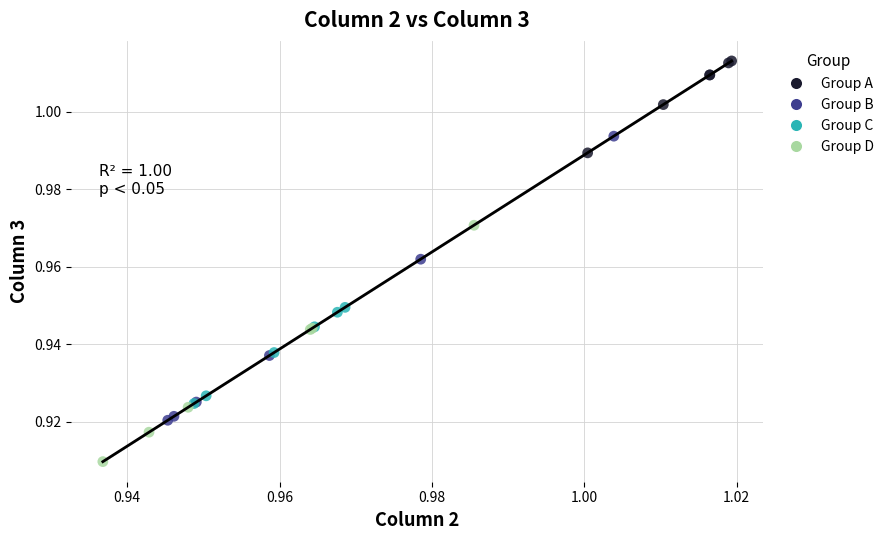

Which series contains the highest Y value?

Group A